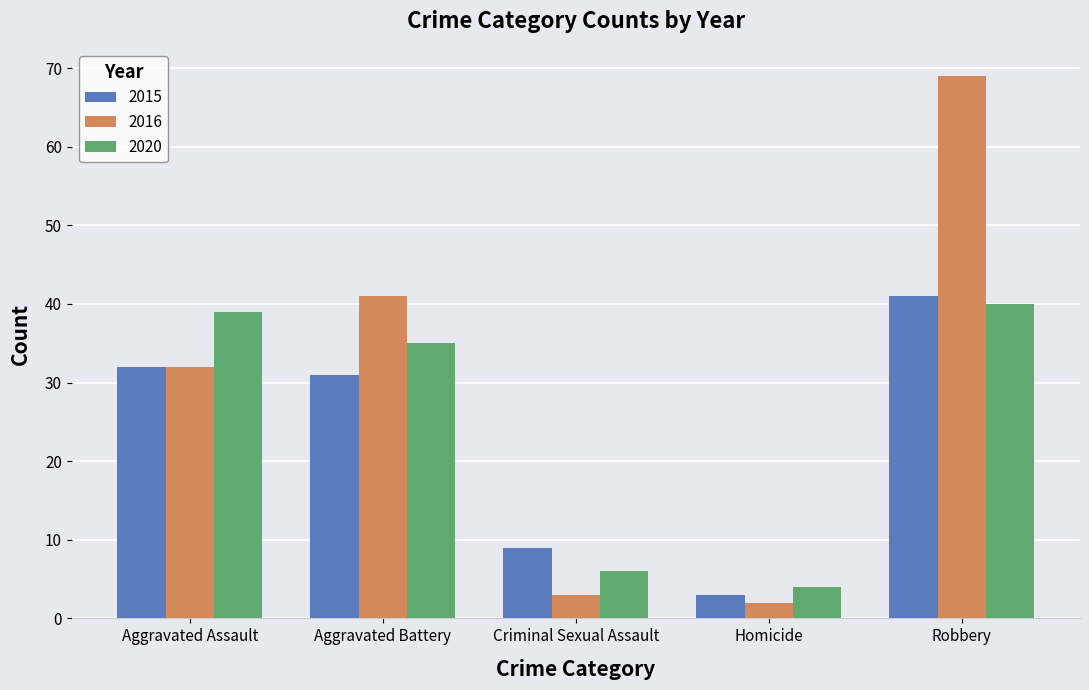

What position from the left is Aggravated Assault?

1